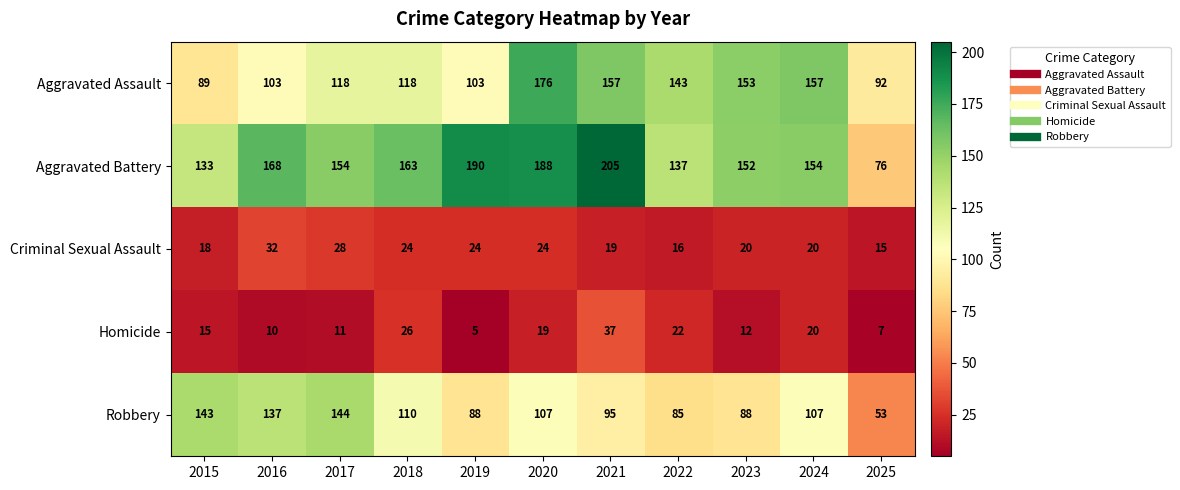

What is the approximate value of Aggravated Battery at 2022, to the nearest 5?

135